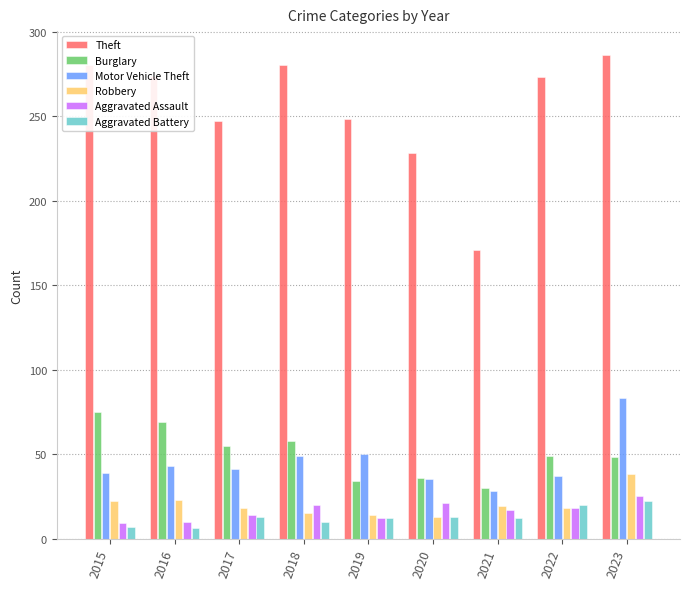

The Theft series shows 228 at 2020. True or false?

True